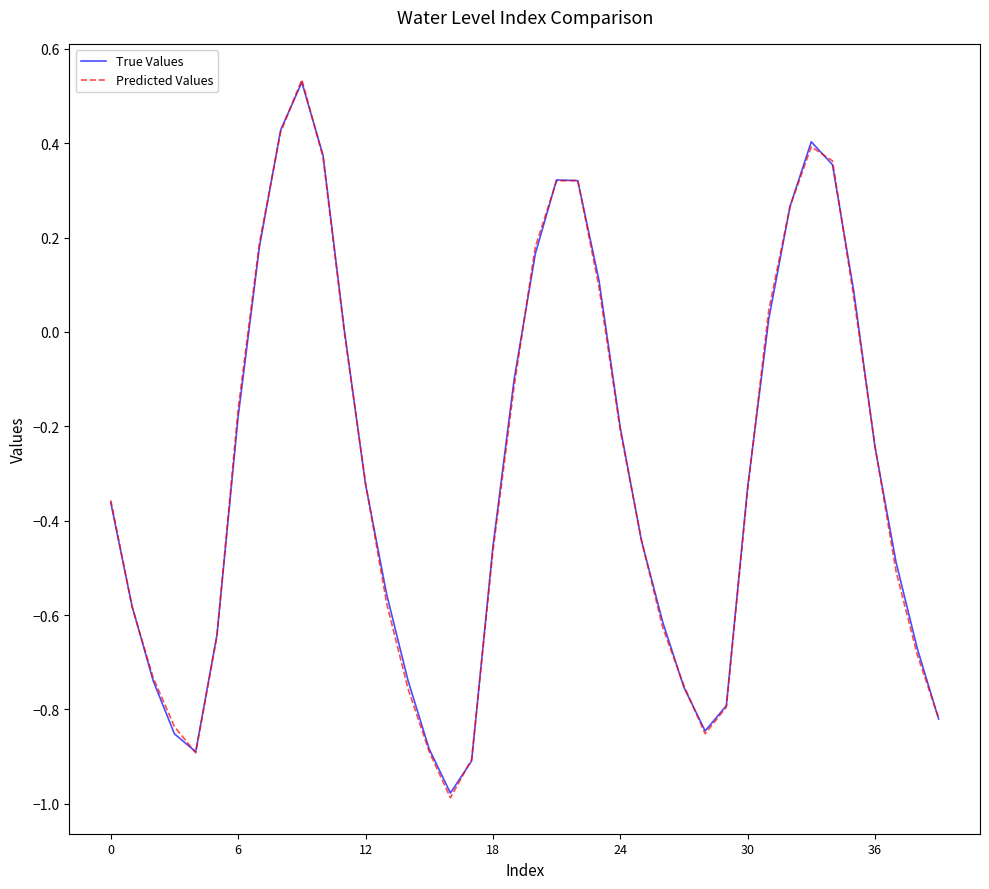

Which series has the widest spread of values?

Predicted Values